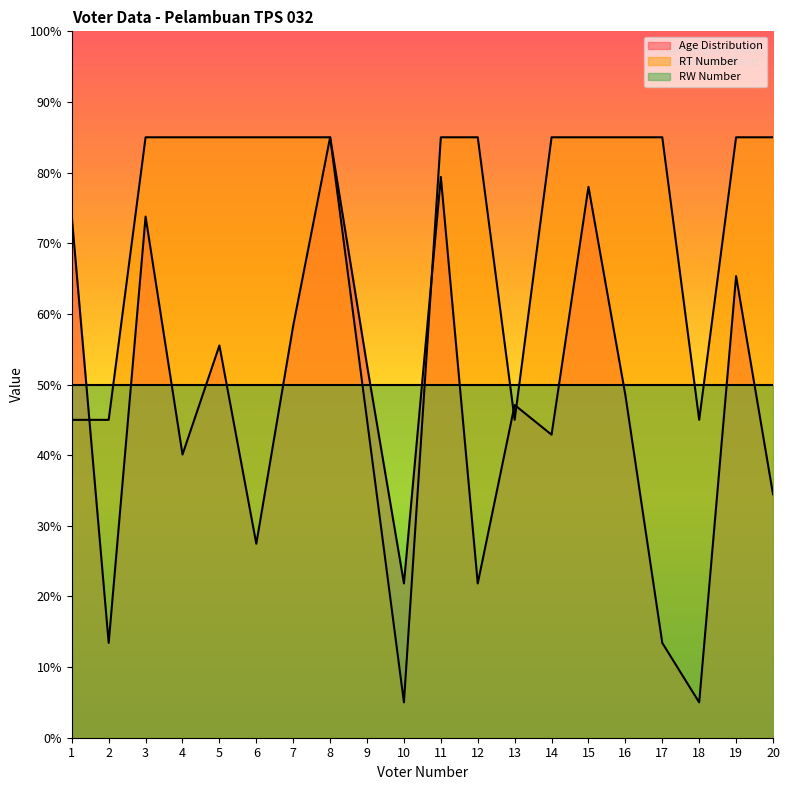

Rank the series at 20 from highest to lowest value.

RT Number, RW Number, Age Distribution